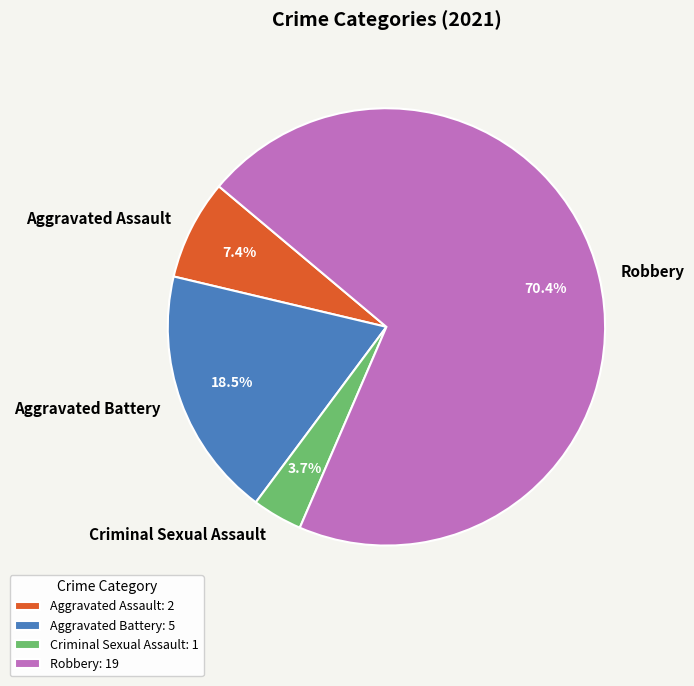

Which has a higher value, Aggravated Assault or Aggravated Battery?

Aggravated Battery